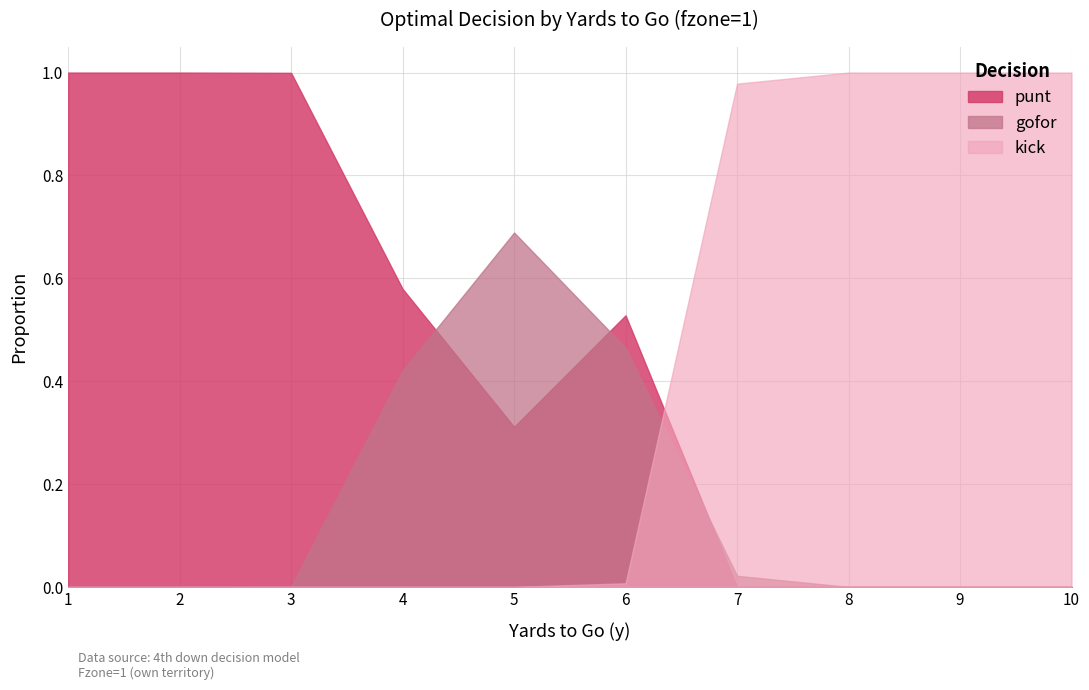

Is it true that punt equals 0.1 at 5?

False